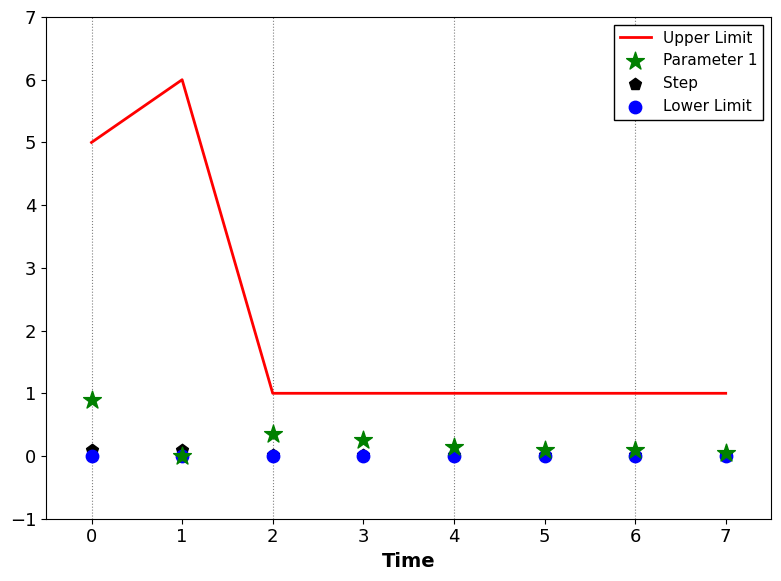

Which series has the largest Y range (max minus min)?

Upper Limit